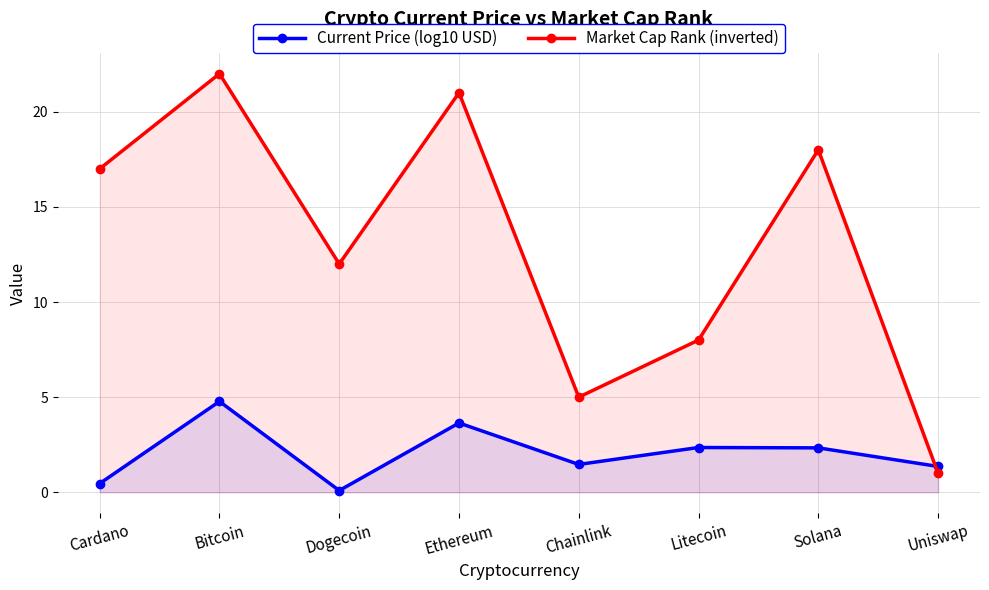

Which series has the largest total across all categories?

Market Cap Rank (inverted)